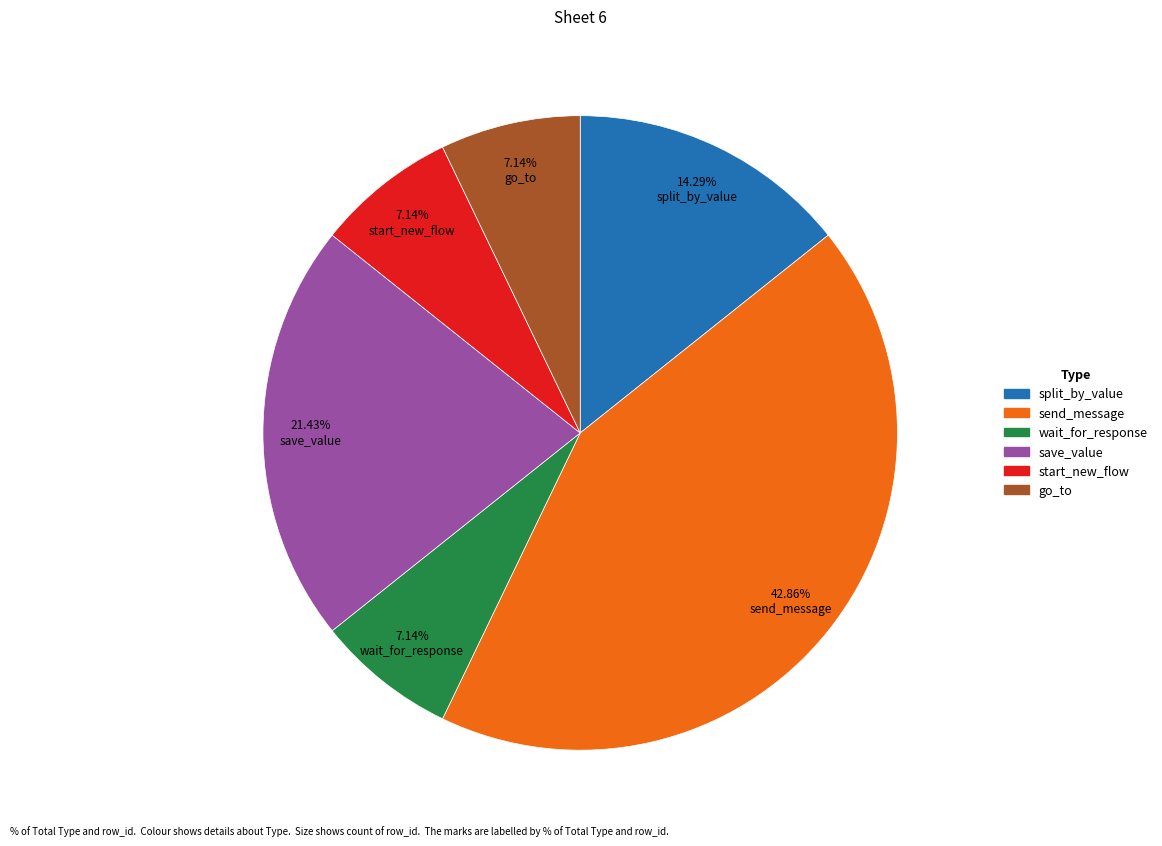

How much of the chart is everything except wait_for_response?

92.9%